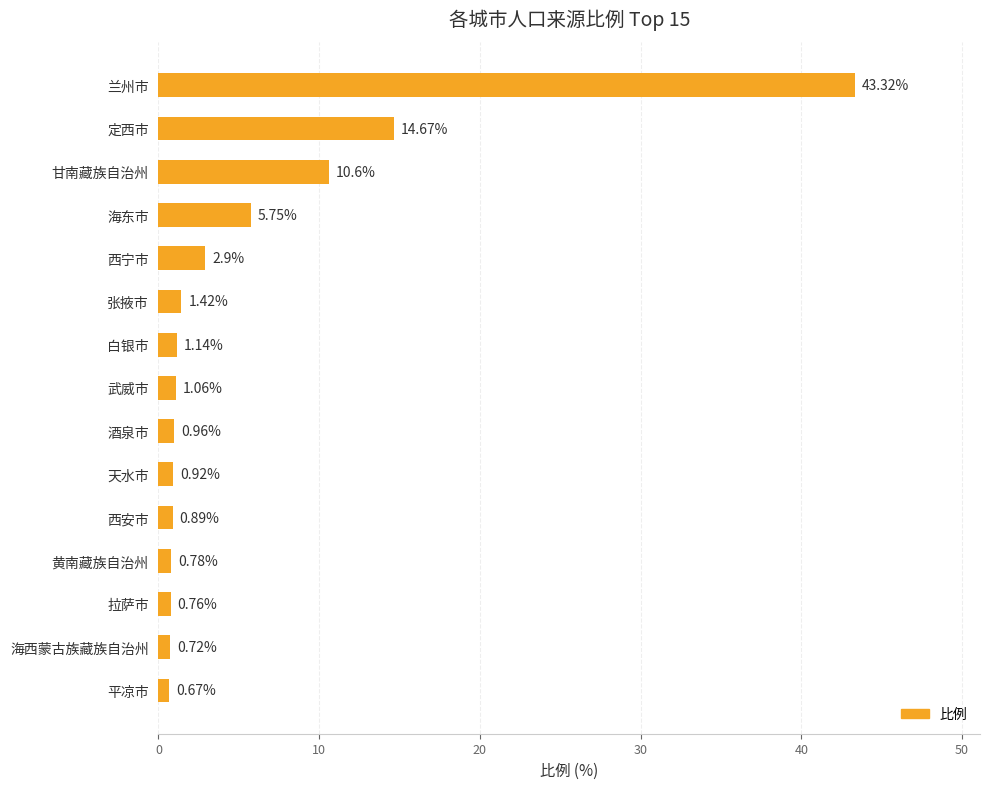

Which label corresponds to the largest value in the chart?

兰州市